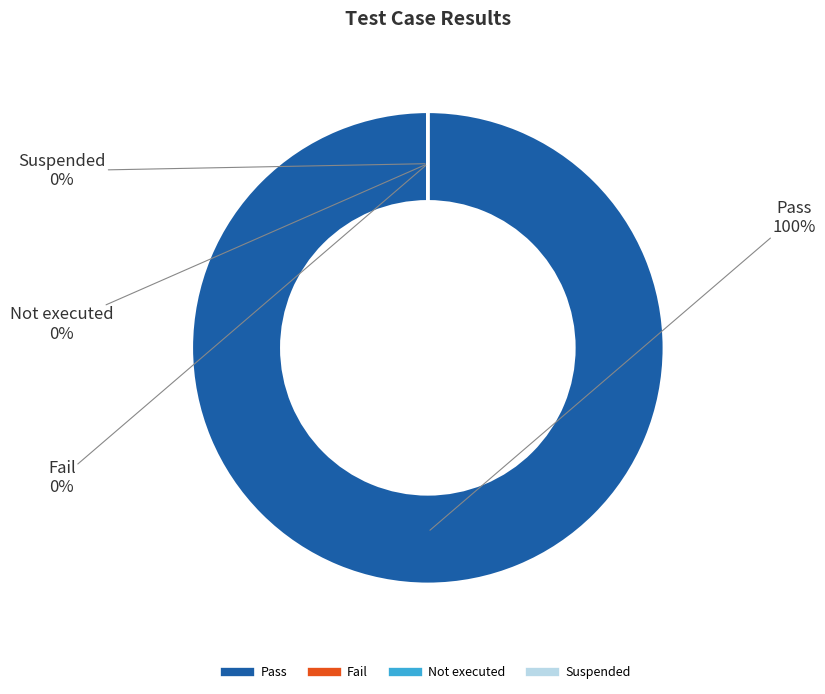

Is the sum of Pass and Not executed greater than half?

Yes